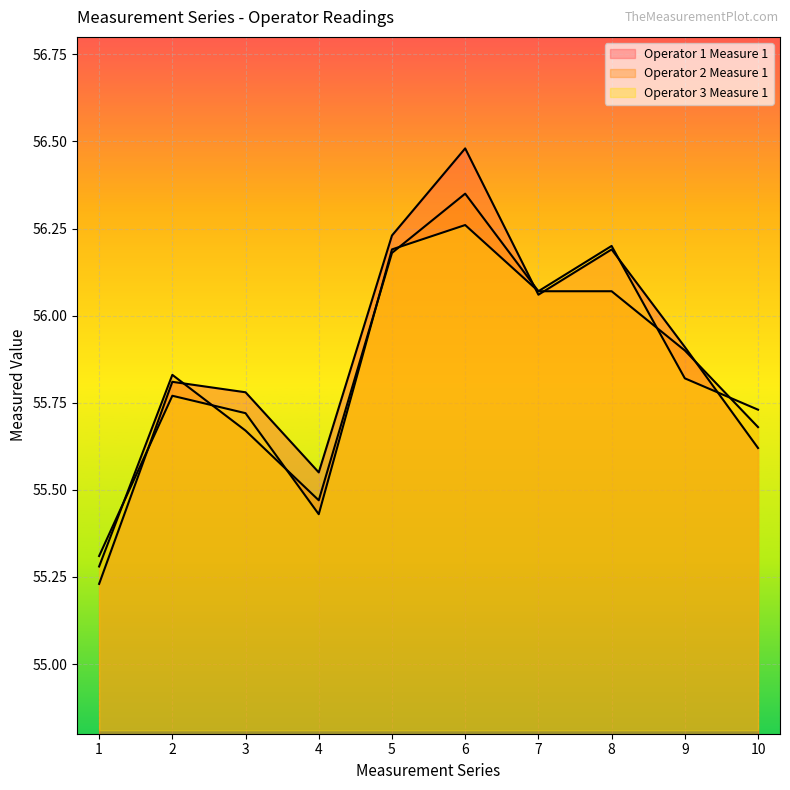

Read the Operator 2 Measure 1 value at 7.

56.1